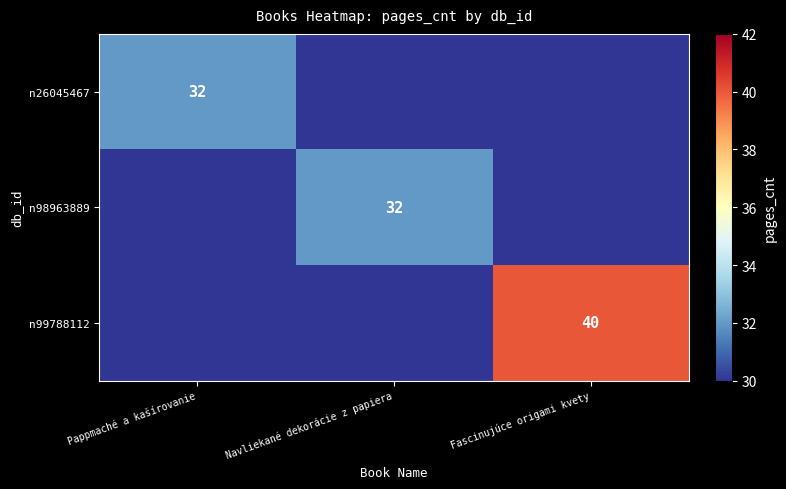

Is the value of n98963889 at Navliekané dekorácie z papiera greater than the value of n99788112 at Fascinujúce origami kvety?

No